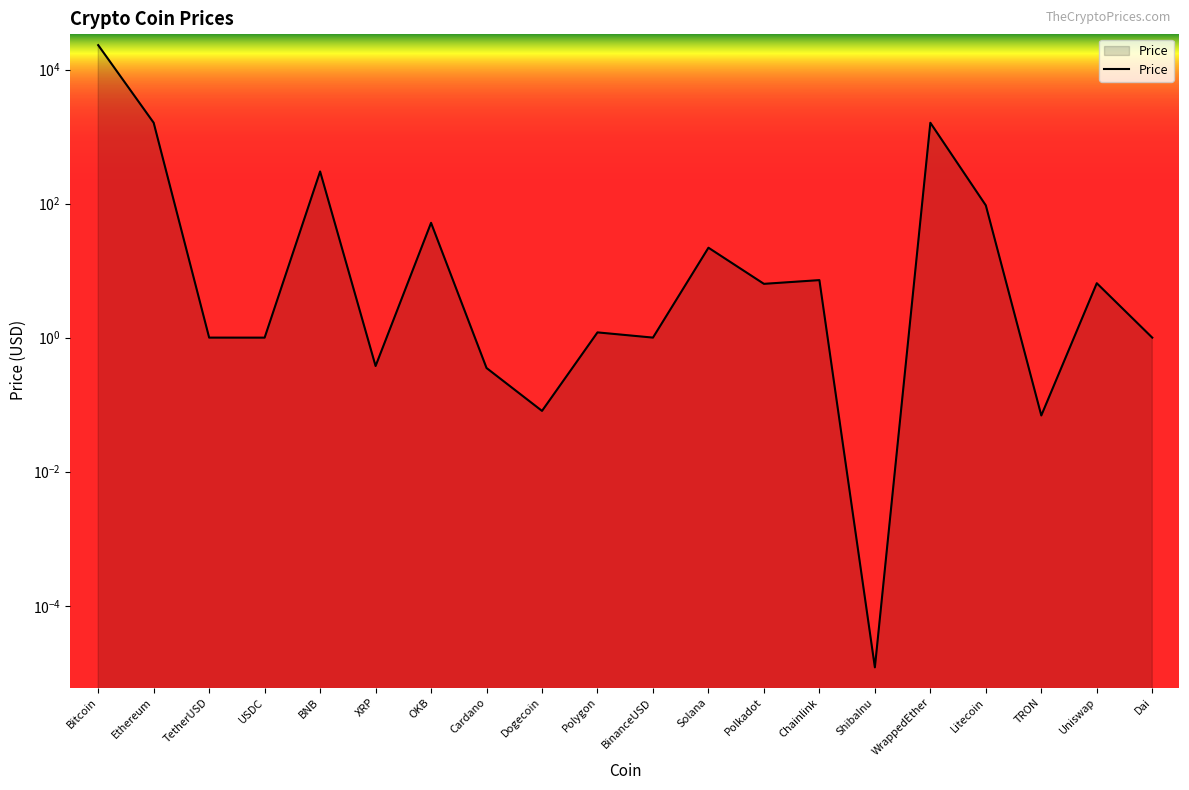

Where is the first local minimum?

USDC